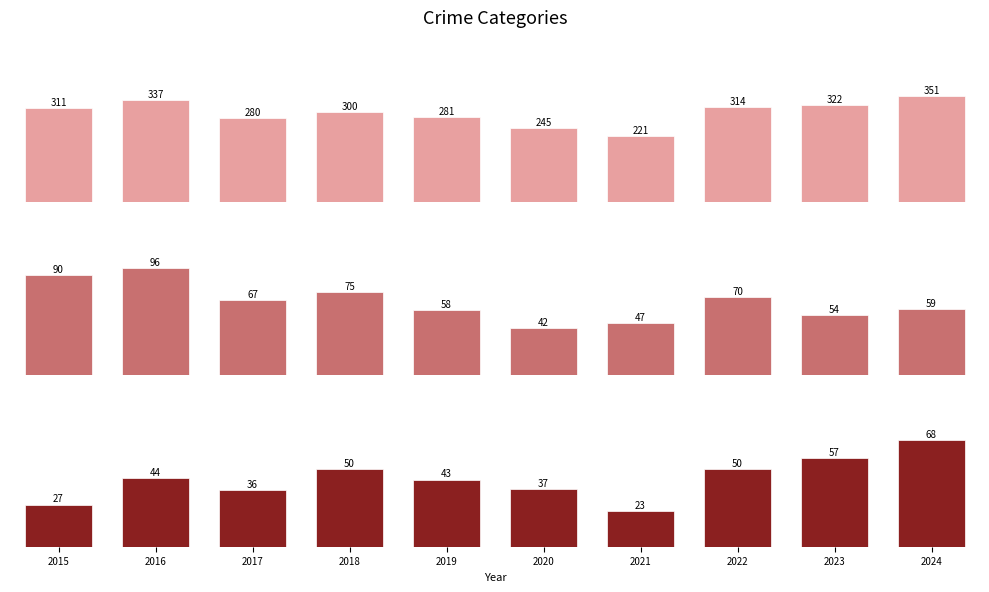

Reading left to right, transcribe all the data shown in this chart.

Theft: 2015=311	2016=337	2017=280	2018=300	2019=281	2020=245	2021=221	2022=314	2023=322	2024=351
Burglary: 2015=90	2016=96	2017=67	2018=75	2019=58	2020=42	2021=47	2022=70	2023=54	2024=59
Motor Vehicle Theft: 2015=27	2016=44	2017=36	2018=50	2019=43	2020=37	2021=23	2022=50	2023=57	2024=68